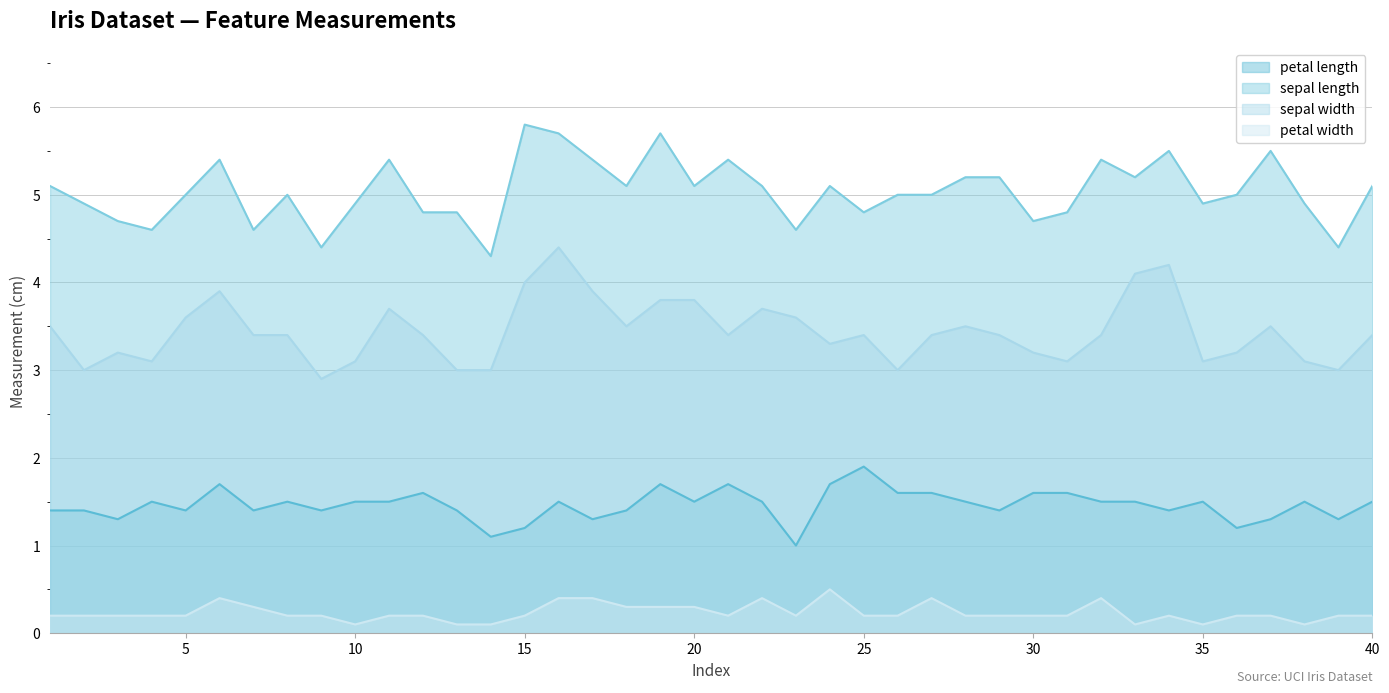

Is it true that petal length equals 2.0 at 11?

False